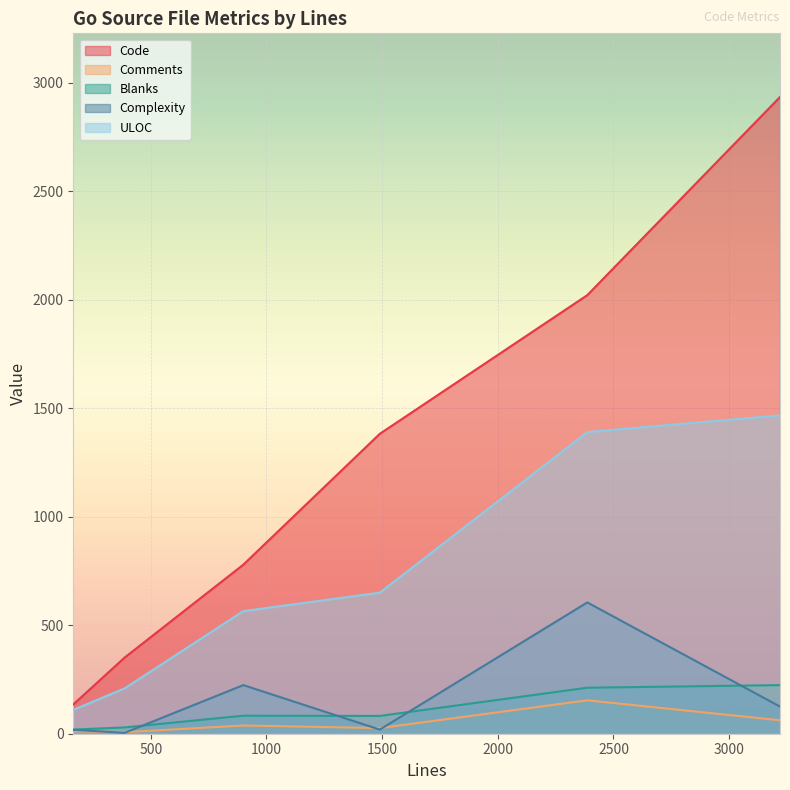

Is it true that Blanks equals 82 at 1490?

True